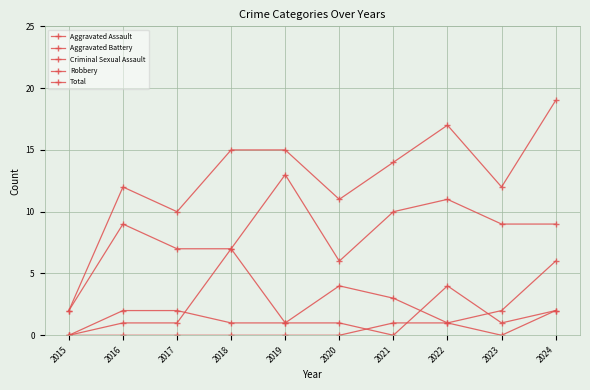

Does the chart have visible grid lines?

Yes